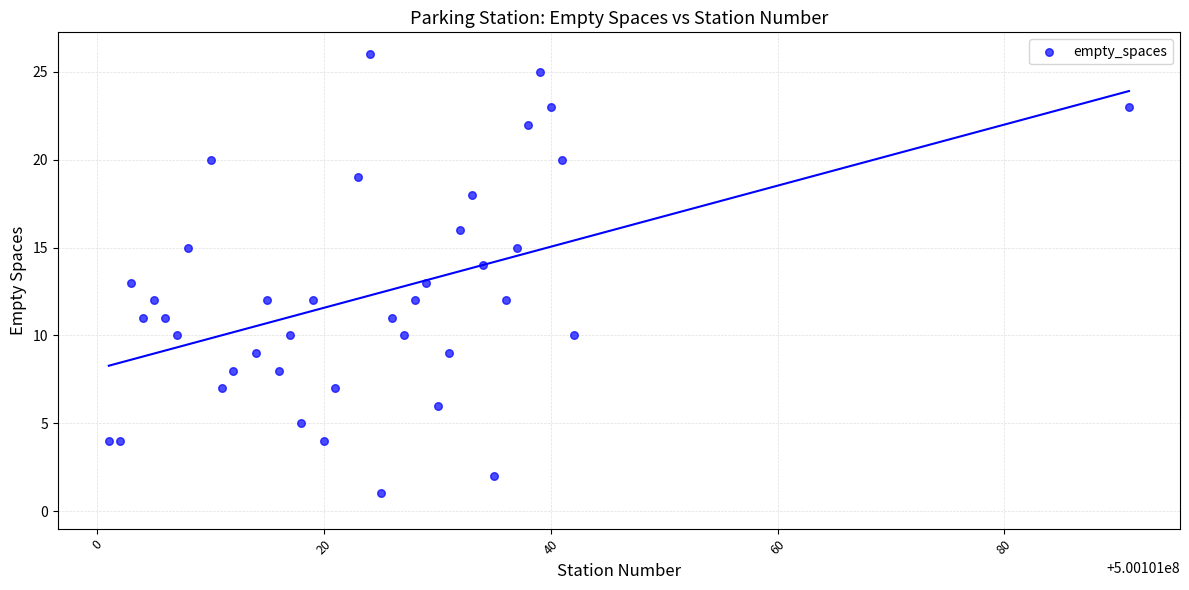

What is the range of X values (max minus min)?

90